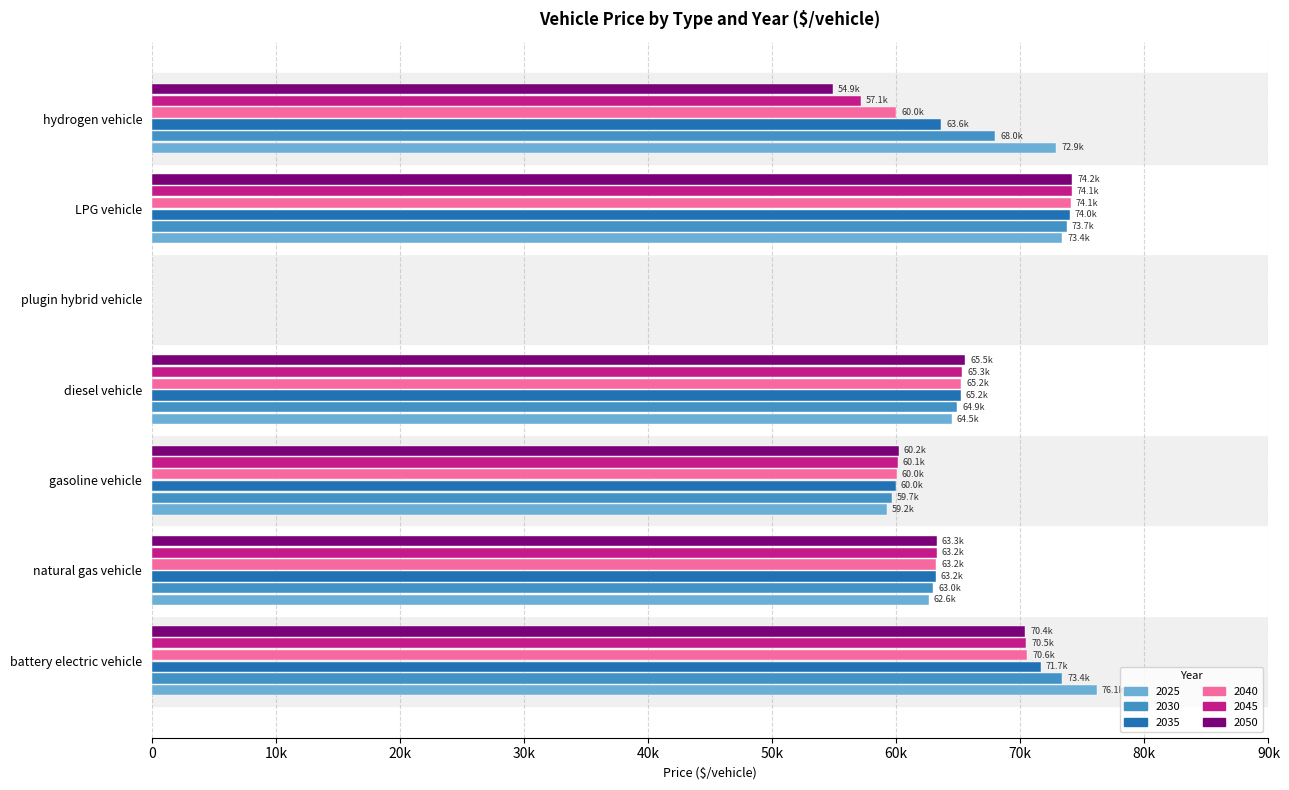

Which series has the largest total across all categories?

2025